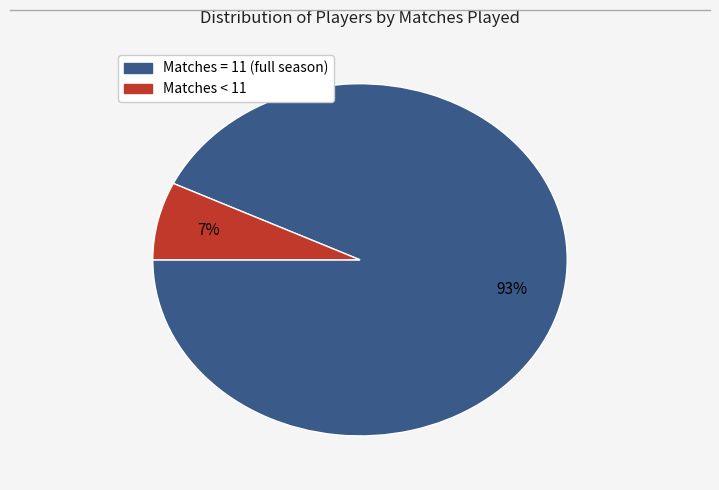

Does any single category account for the majority?

Yes